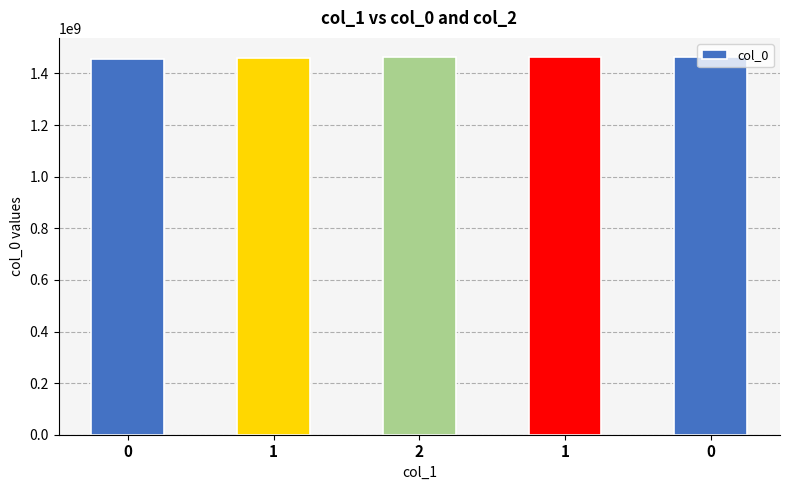

The value at 1 is 1464282204. True or false?

True